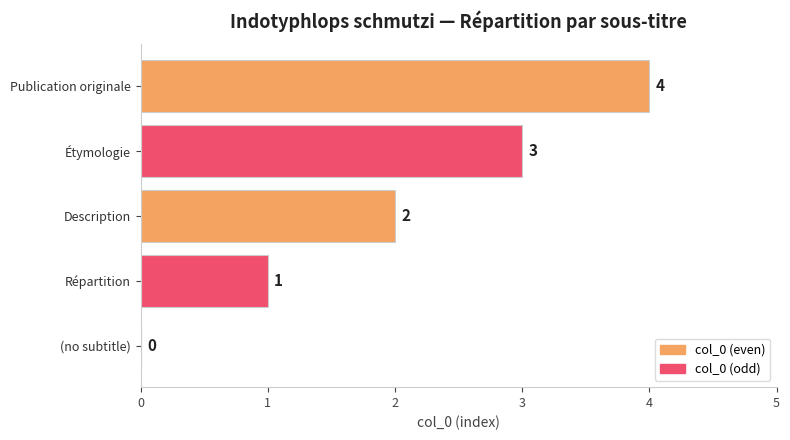

What is the sum of all values?

10